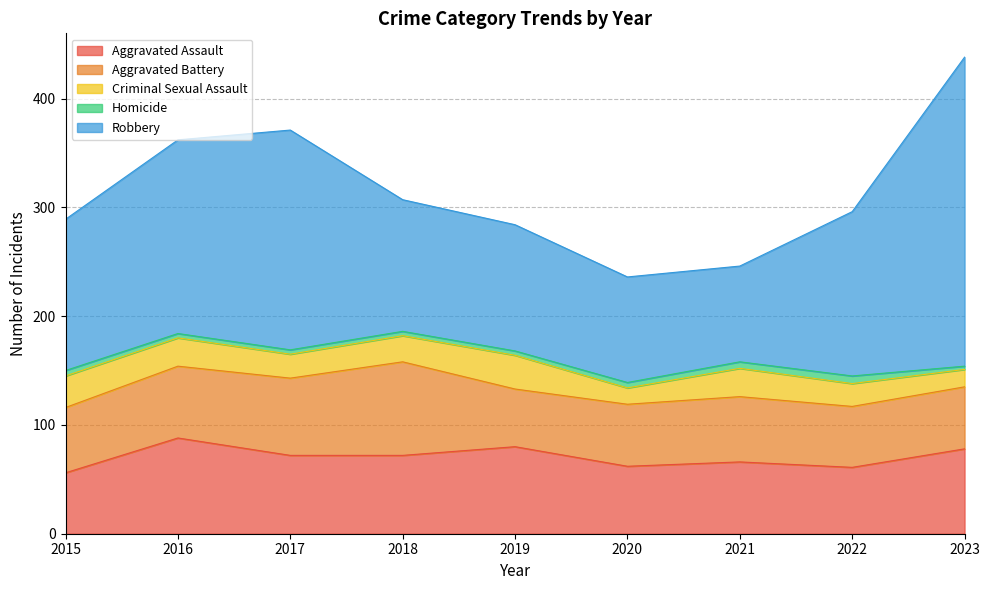

How many interior local peaks does the Homicide series have?

1